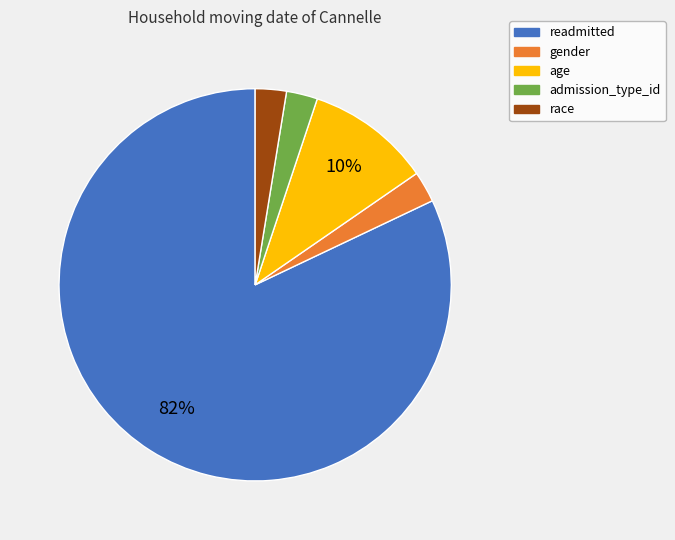

Combined, do race and gender account for over 50%?

No